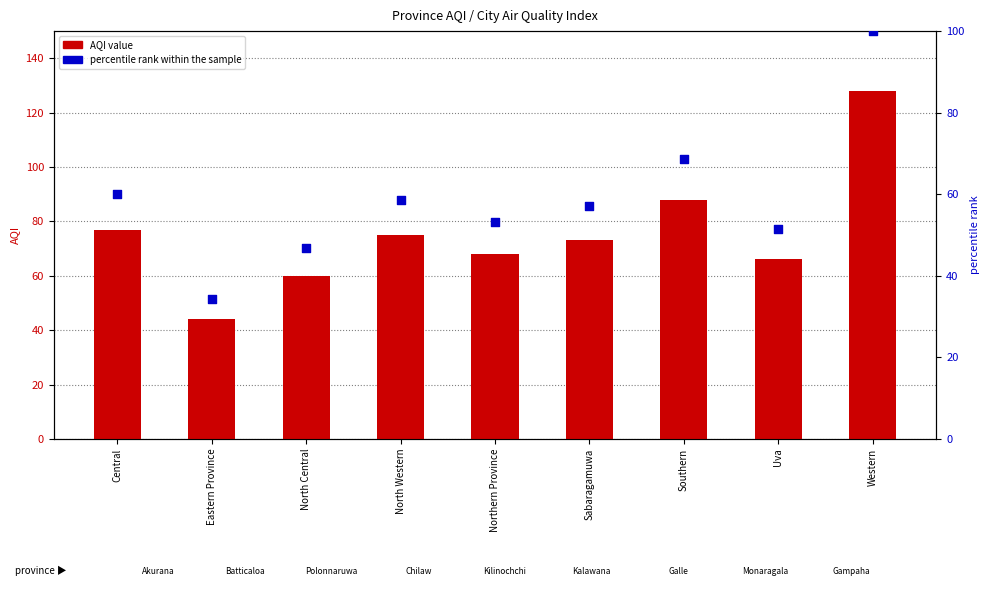

At which category is the sum across all series the highest?

Western